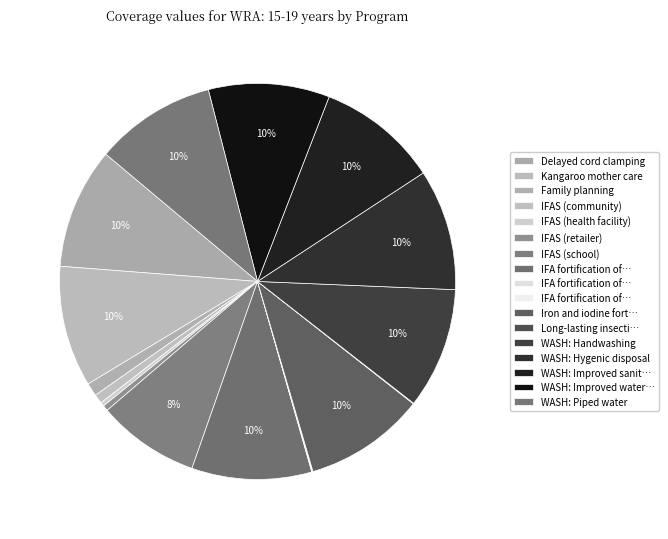

Which category has the biggest portion of the pie?

Delayed cord clamping